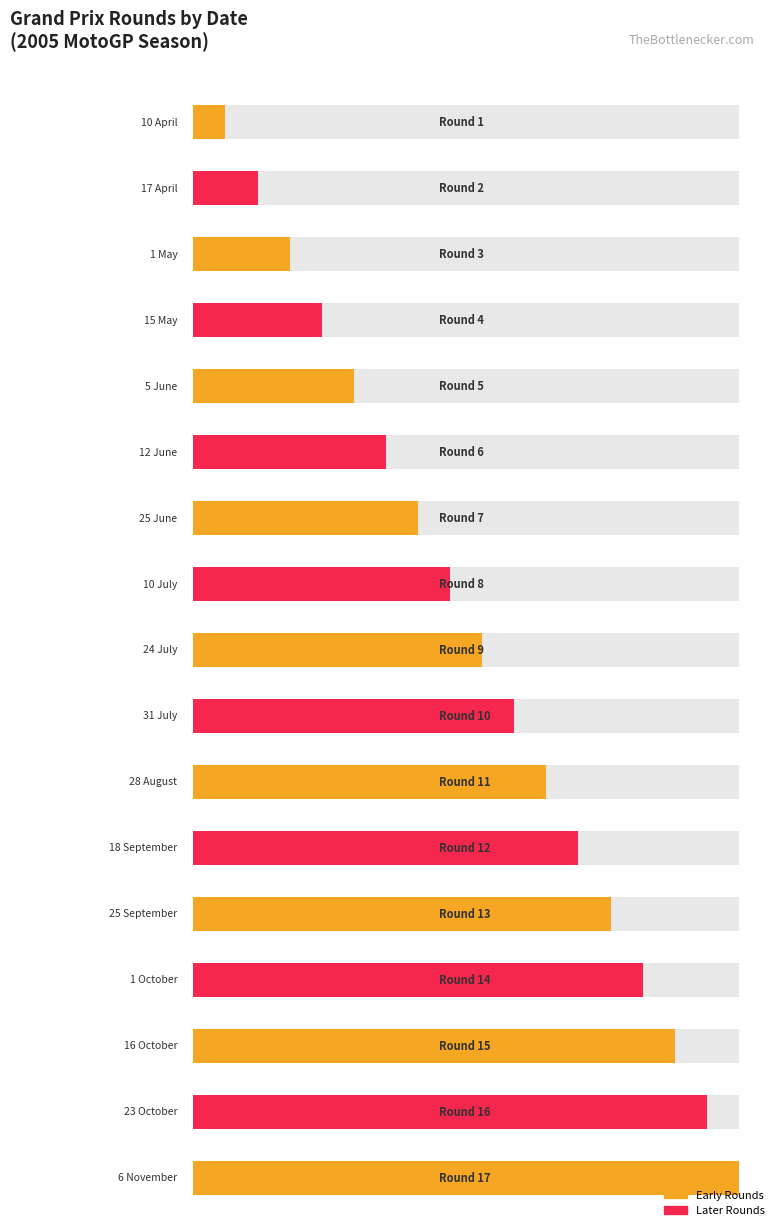

What is the ratio of the value at 6 November to the value at 24 July?

1.9